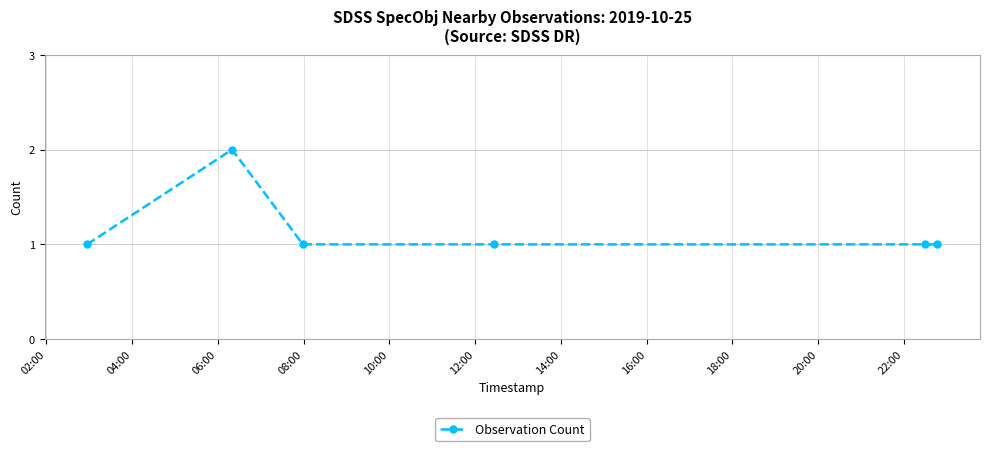

What is the difference between the maximum and minimum values?

1